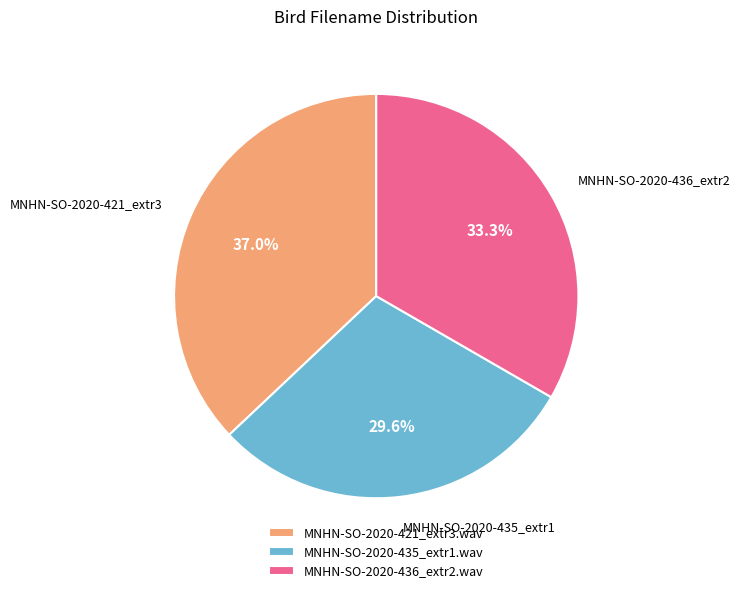

What is the smallest slice in the pie chart?

MNHN-SO-2020-435_extr1.wav